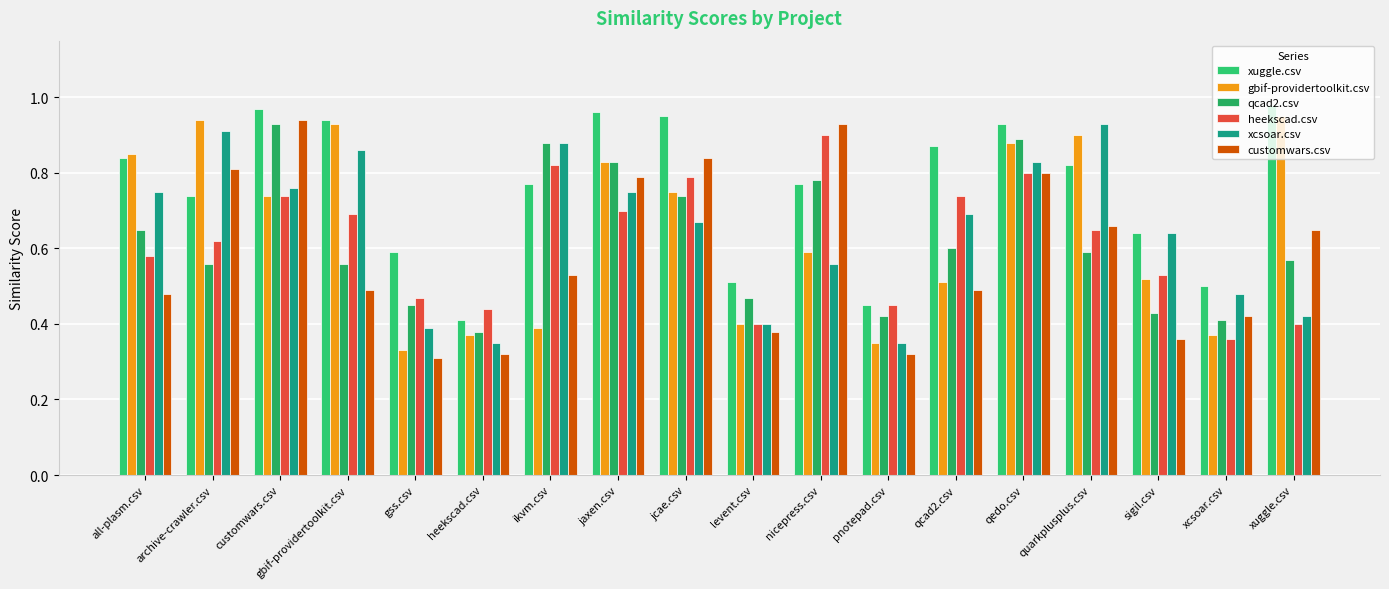

Rank the series at customwars.csv from lowest to highest value.

gbif-providertoolkit.csv, heekscad.csv, xcsoar.csv, qcad2.csv, customwars.csv, xuggle.csv